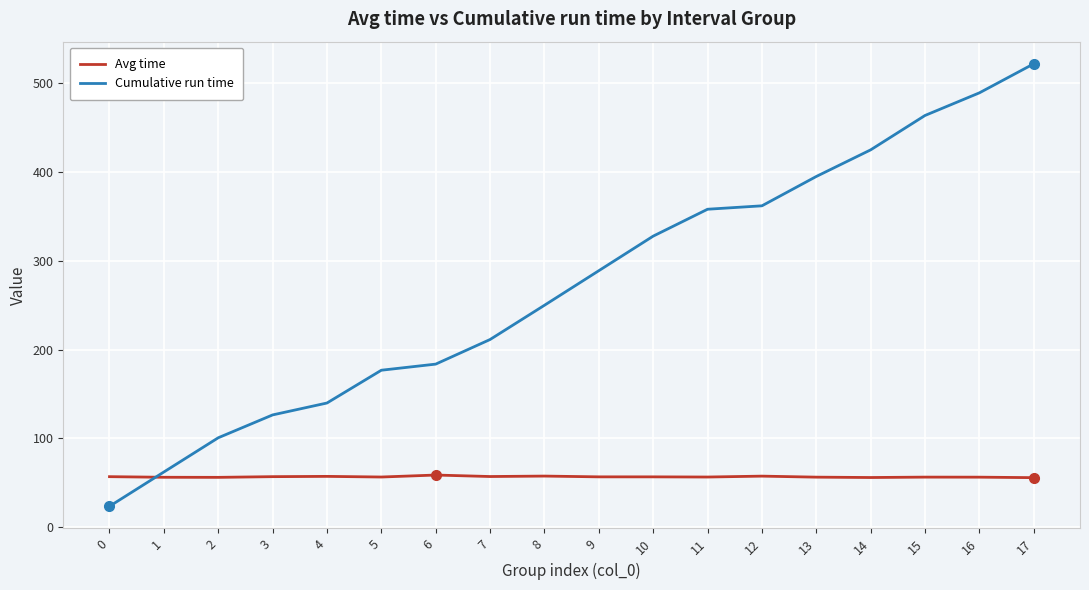

List the series in order of their peak value, highest first.

Cumulative run time, Avg time